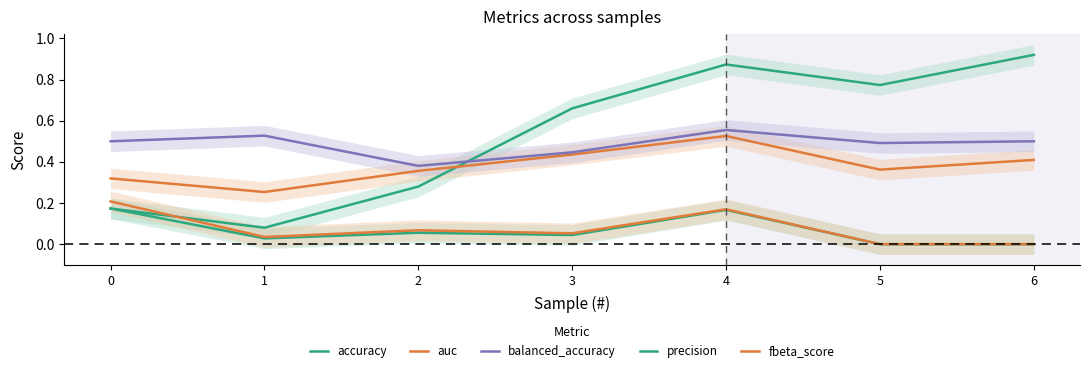

Which series has the widest spread of values?

accuracy